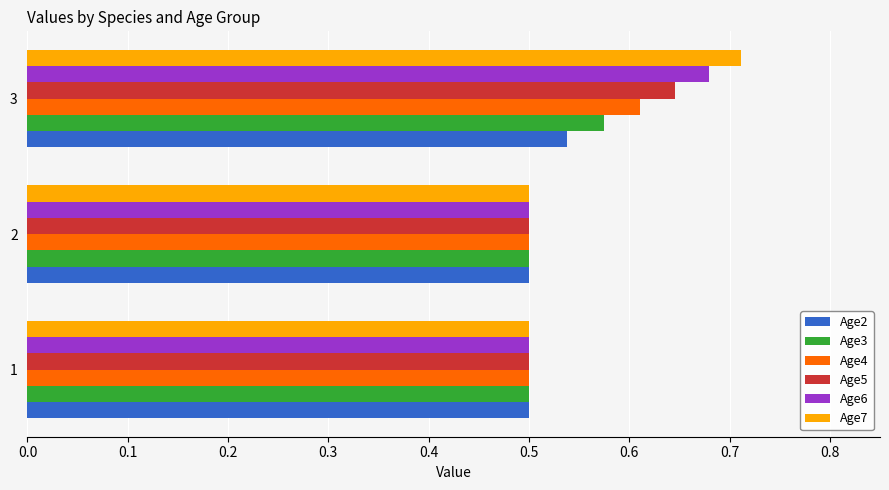

How many categories are shown in the chart?

3